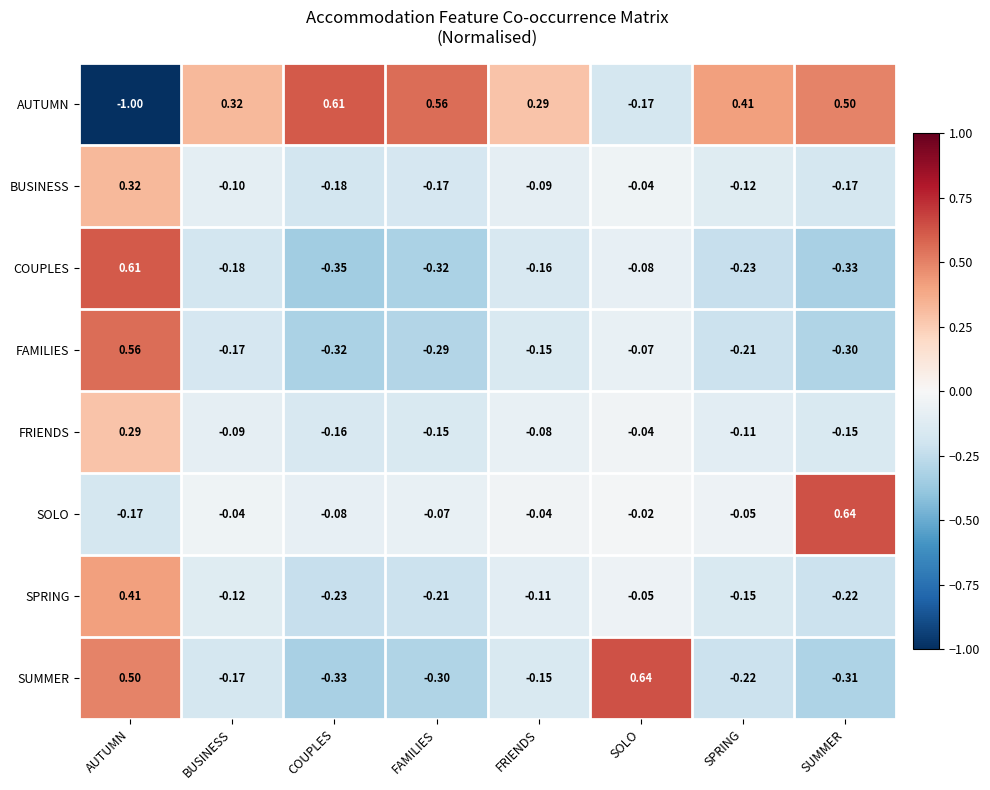

At which label is SPRING closest to 0?

SOLO